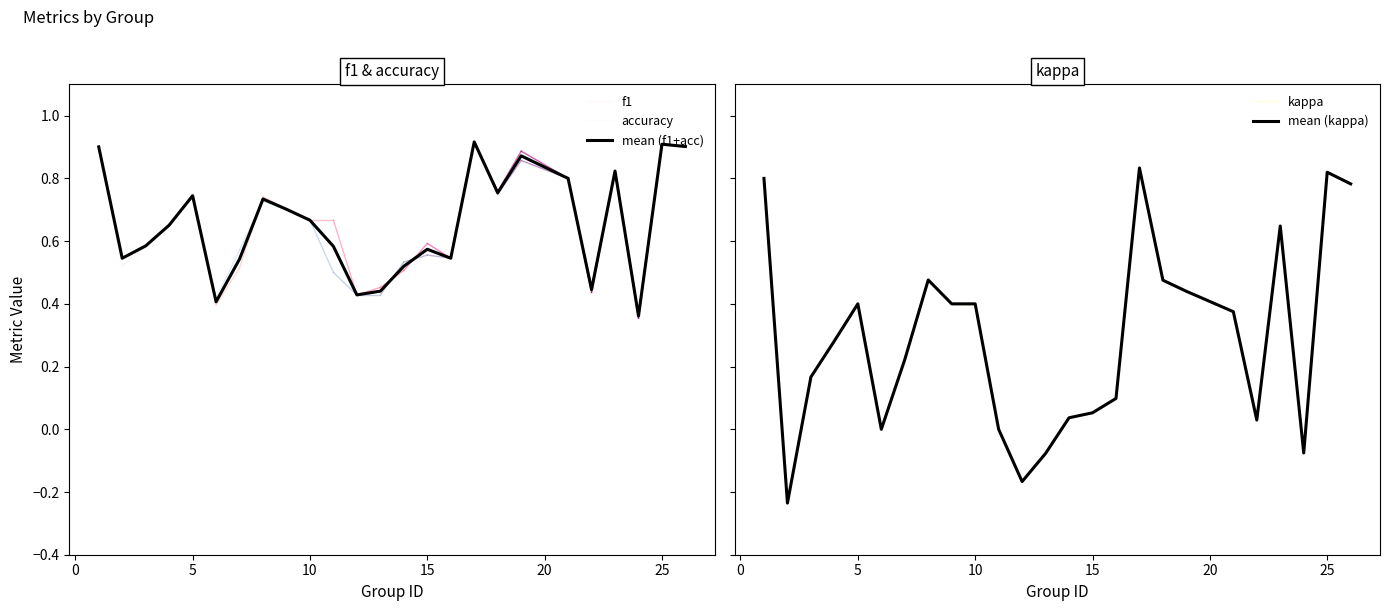

True or false: f1 and kappa cross at least once.

False